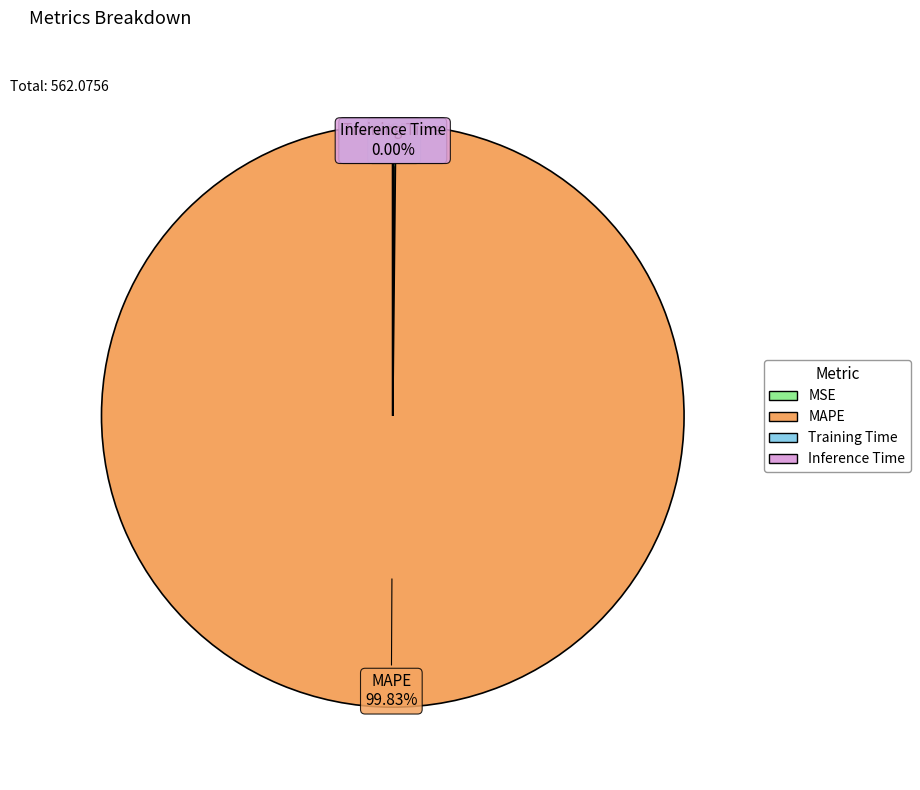

Which slice is the largest?

MAPE